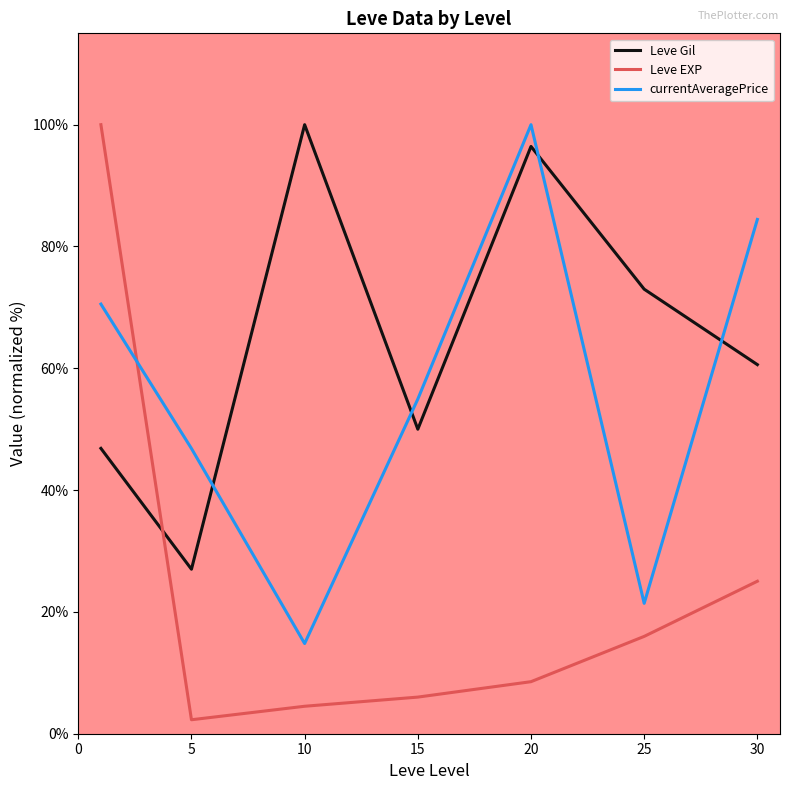

True or false: Leve Gil and currentAveragePrice cross at least once.

True